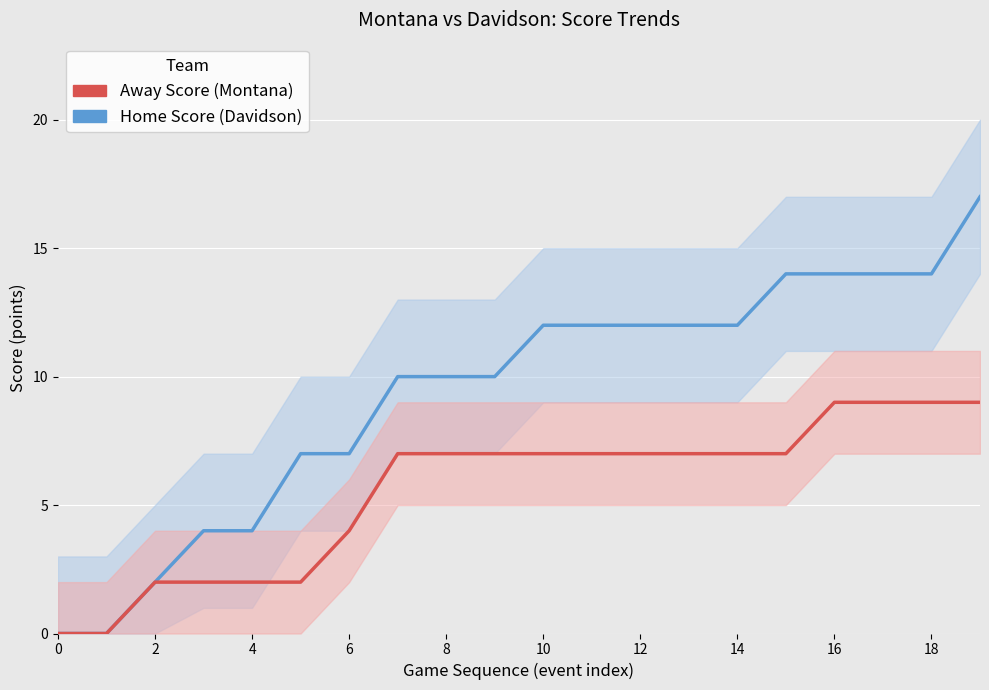

List the series in order of their overall mean, highest first.

Home Score (Davidson), Away Score (Montana)